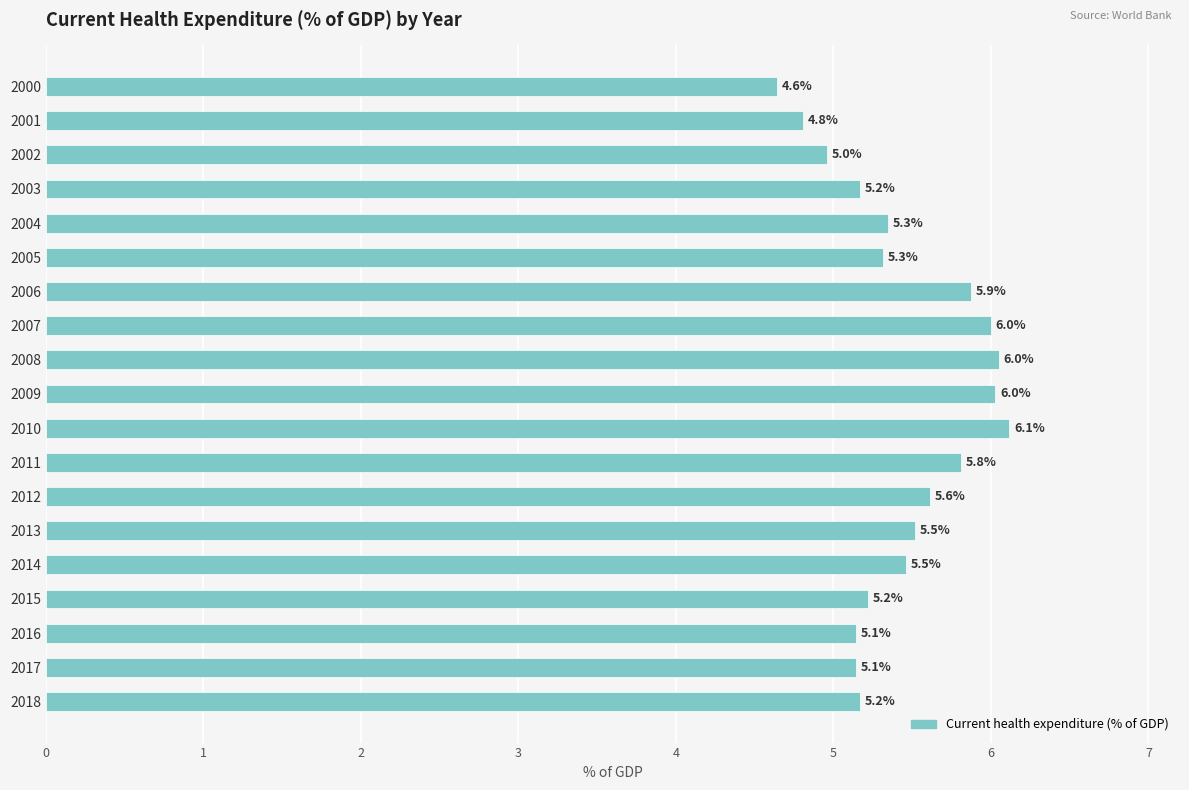

What is the greatest value displayed?

6.1